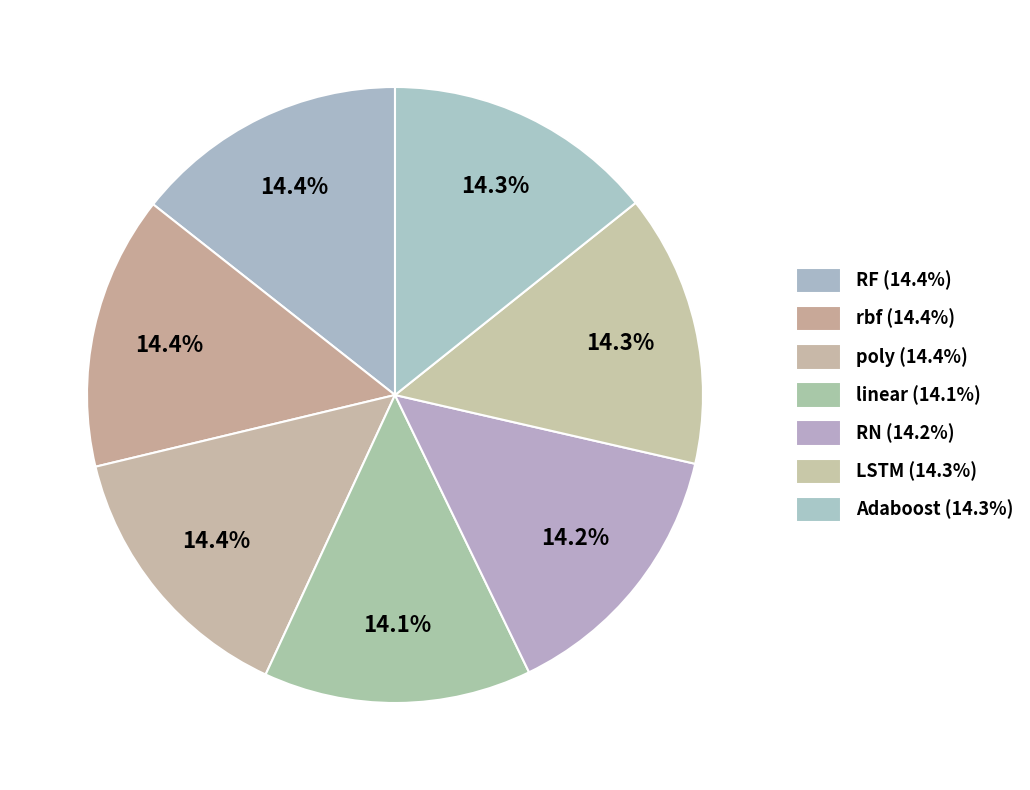

True or false: rbf accounts for 24% of the total.

False